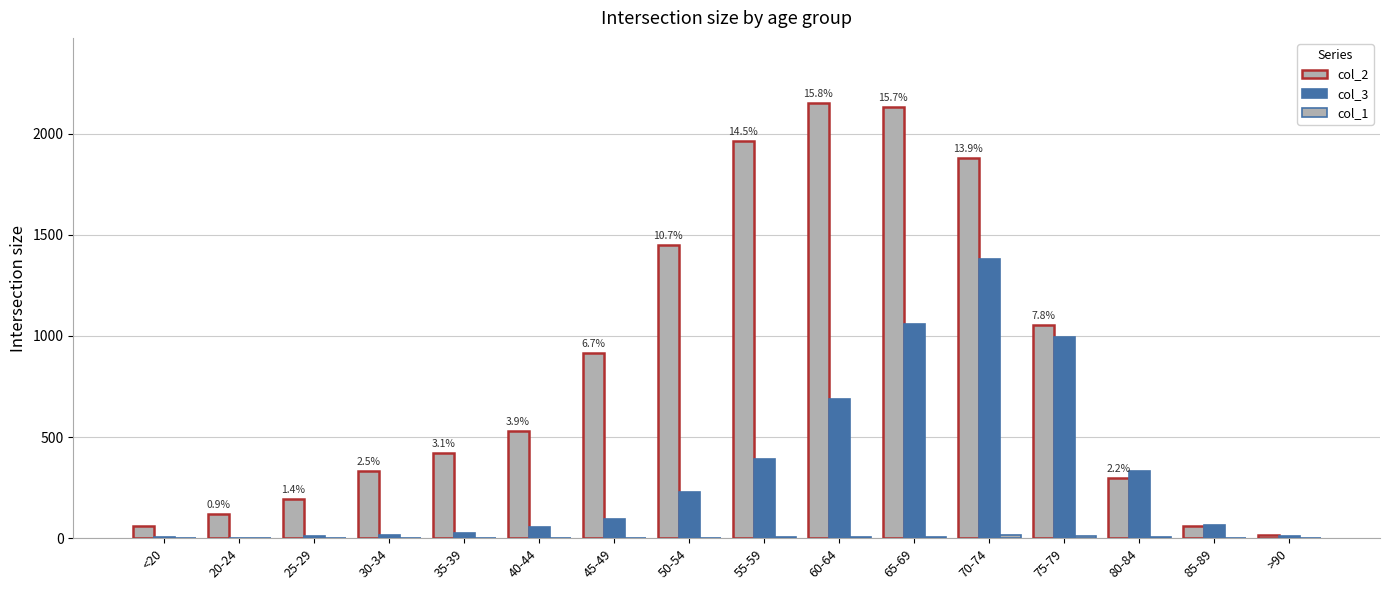

What is the greatest value displayed?

2151